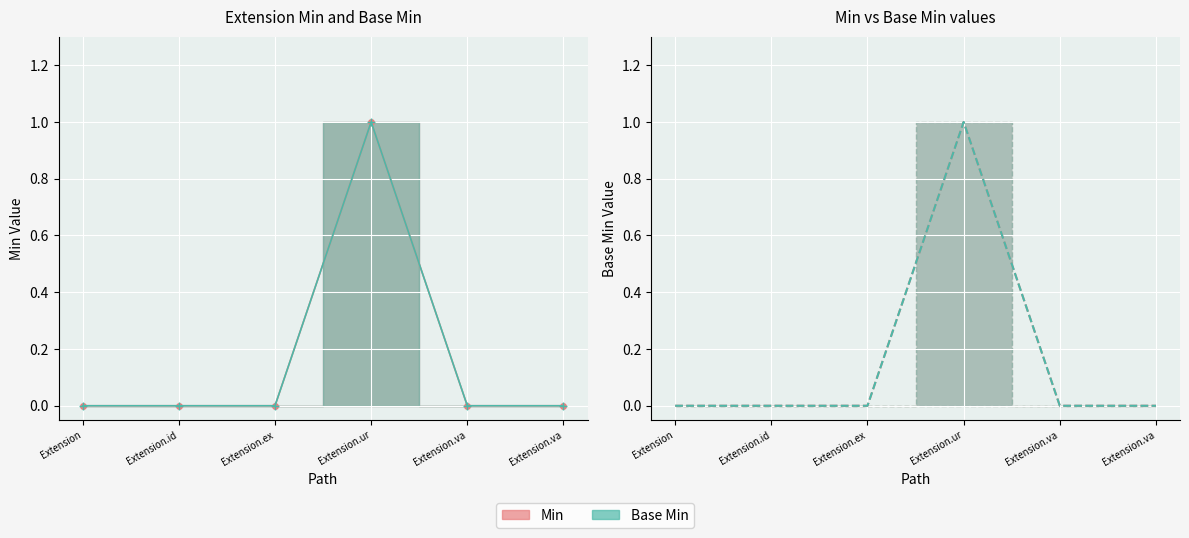

At which category is the sum across all series the highest?

Extension.ur